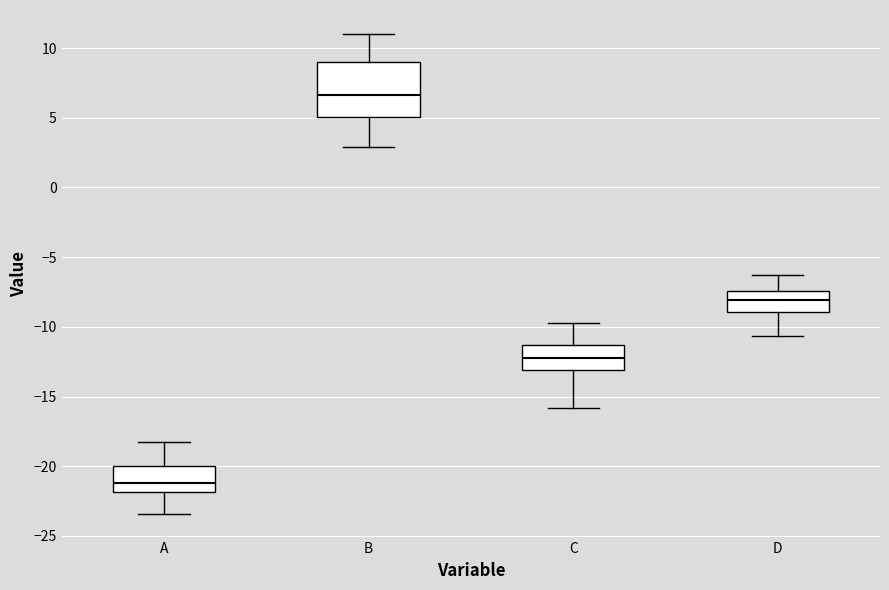

Which box has the highest median line?

B